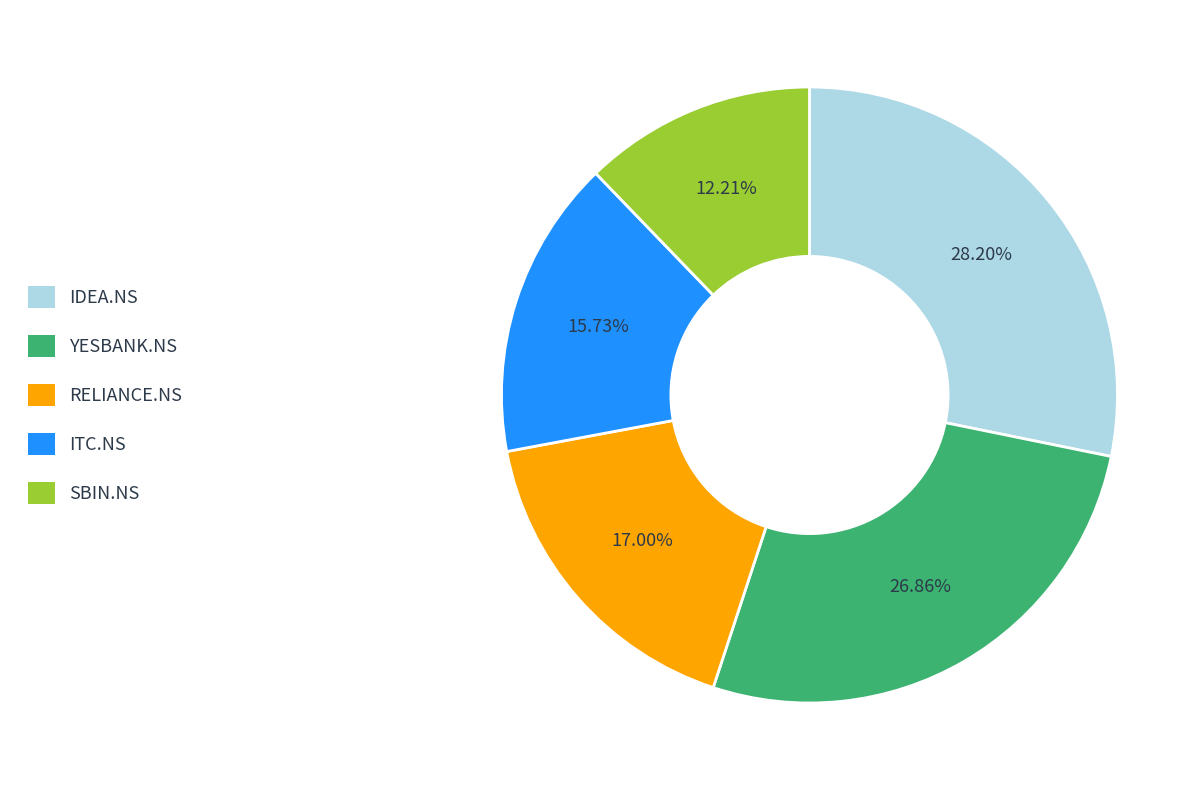

To the nearest percent, what is the average slice percentage?

20%